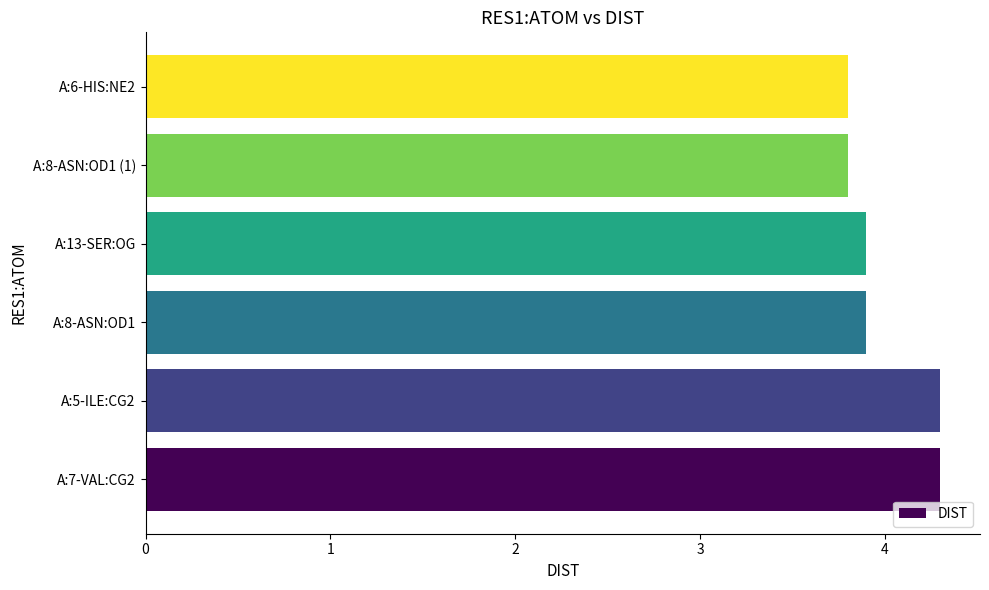

What is the sum of all values?

24.0